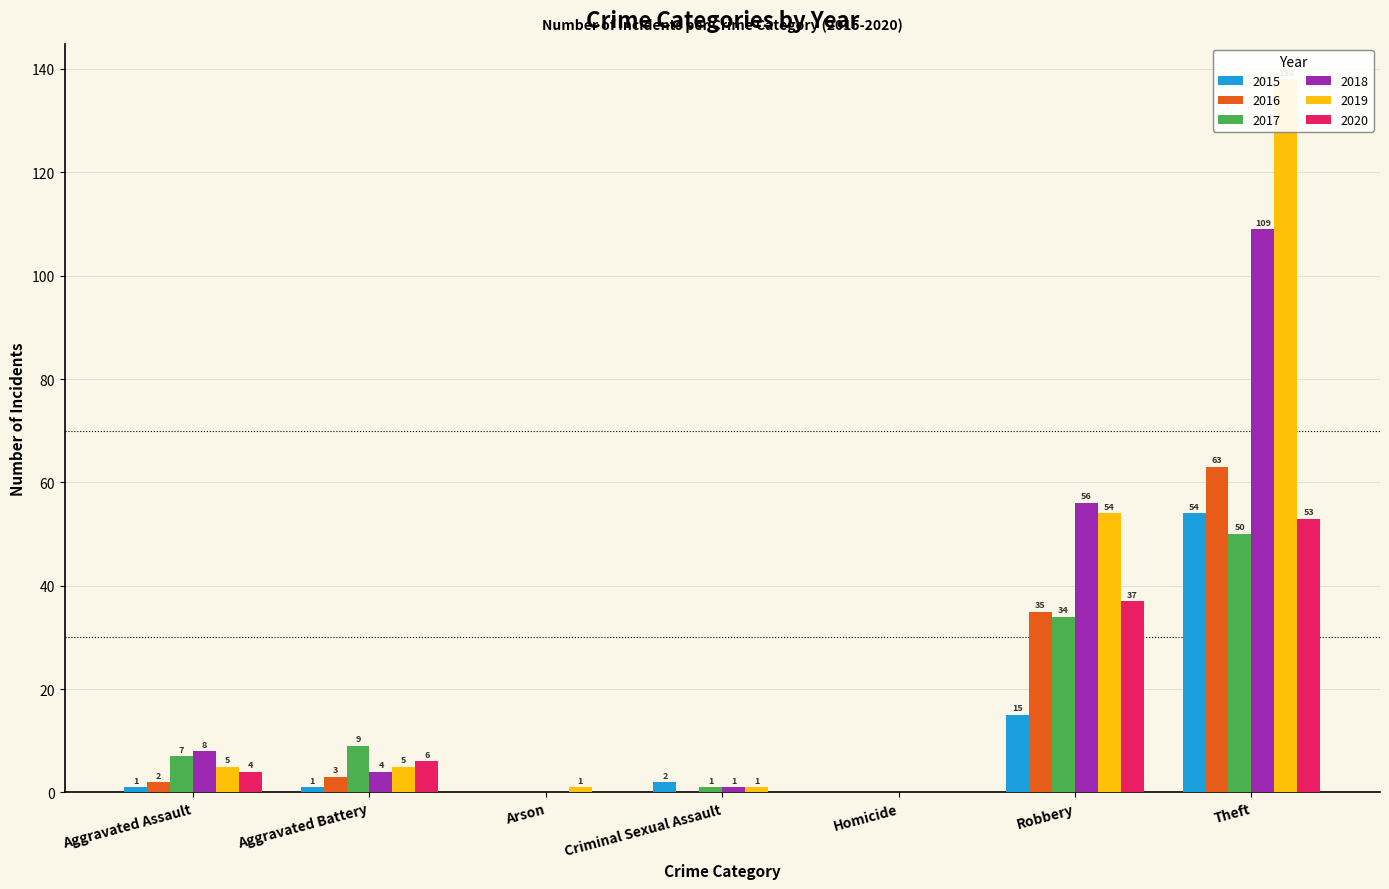

Reading right to left, list all the values displayed in this chart.

2015: Theft=54	Robbery=15	Homicide=0	Criminal Sexual Assault=2	Arson=0	Aggravated Battery=1	Aggravated Assault=1
2016: Theft=63	Robbery=35	Homicide=0	Criminal Sexual Assault=0	Arson=0	Aggravated Battery=3	Aggravated Assault=2
2017: Theft=50	Robbery=34	Homicide=0	Criminal Sexual Assault=1	Arson=0	Aggravated Battery=9	Aggravated Assault=7
2018: Theft=109	Robbery=56	Homicide=0	Criminal Sexual Assault=1	Arson=0	Aggravated Battery=4	Aggravated Assault=8
2019: Theft=138	Robbery=54	Homicide=0	Criminal Sexual Assault=1	Arson=1	Aggravated Battery=5	Aggravated Assault=5
2020: Theft=53	Robbery=37	Homicide=0	Criminal Sexual Assault=0	Arson=0	Aggravated Battery=6	Aggravated Assault=4